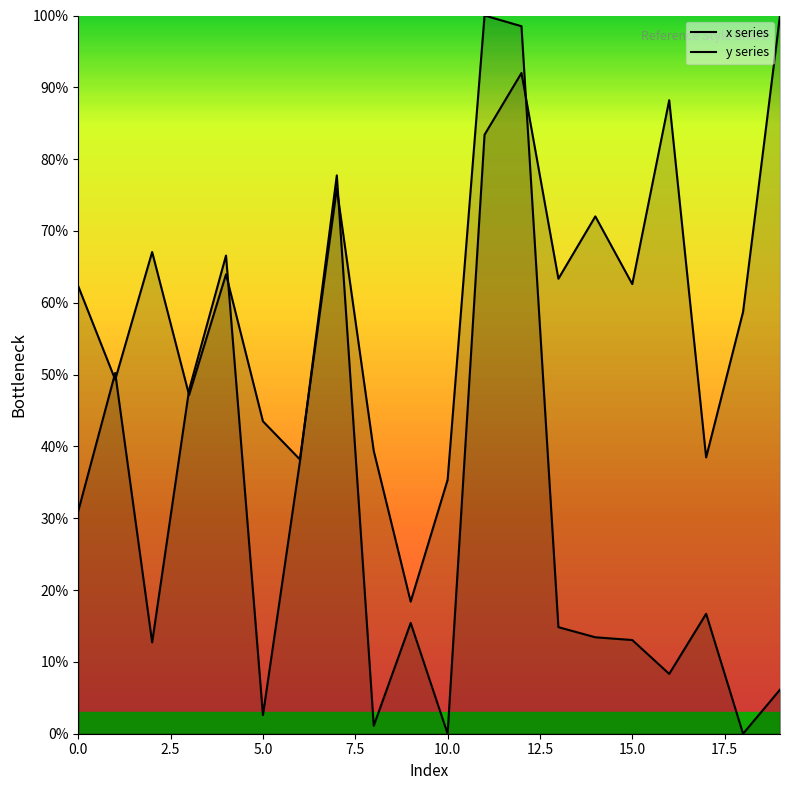

How many times do x series and y series cross each other?

7